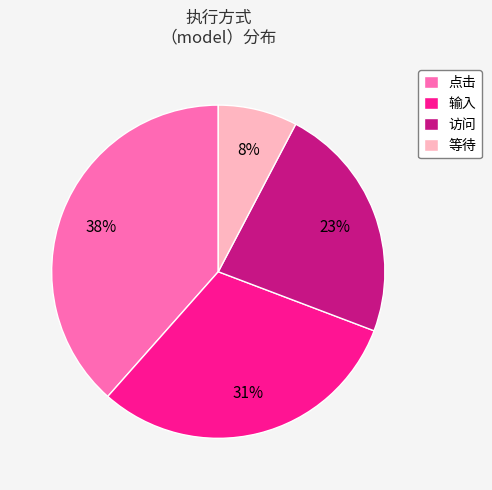

The 输入 slice represents 22% of the pie. True or false?

False